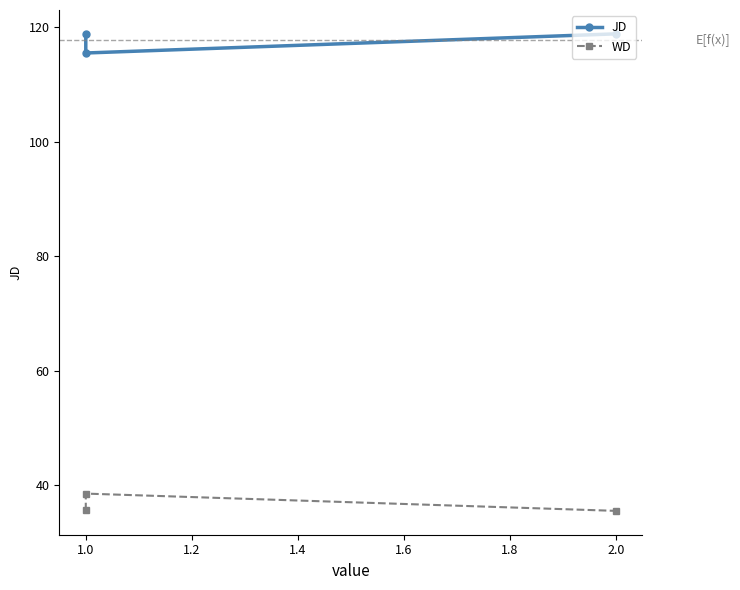

What is the difference between the JD values at 1.0 and 2.0?

3.3